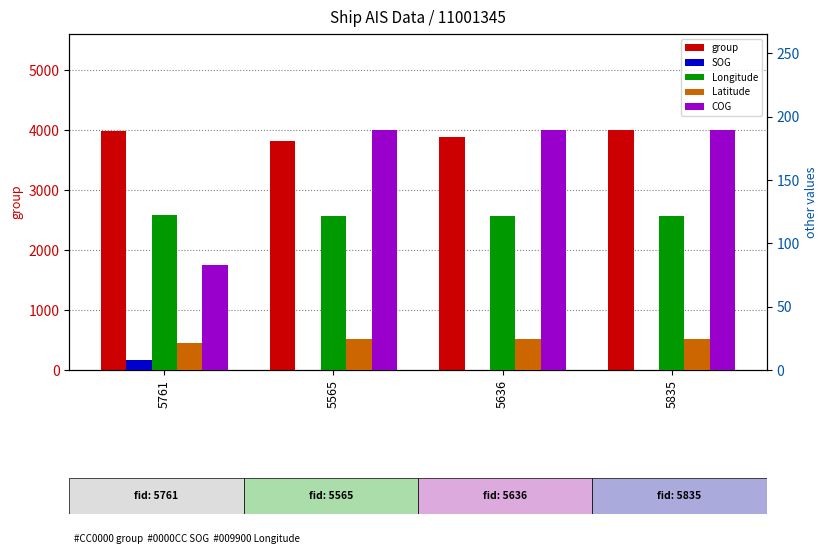

Reading left to right, what are all the values shown in this chart?

group: 5761=3977.0	5565=3824.0	5636=3878.0	5835=4001.0
SOG: 5761=8.2	5565=0.3	5636=0.3	5835=0.3
Longitude: 5761=122.4	5565=121.9	5636=121.9	5835=121.9
Latitude: 5761=21.2	5565=24.6	5636=24.6	5835=24.6
COG: 5761=82.9	5565=189.5	5636=189.5	5835=189.5